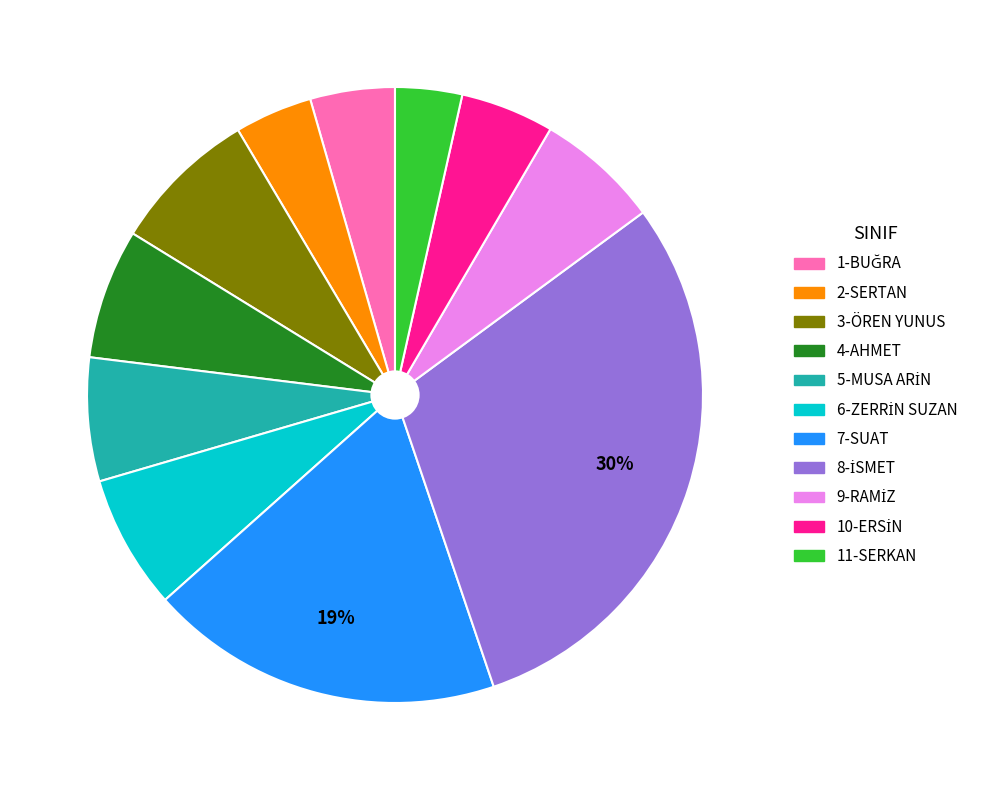

To the nearest percent, what is the average slice percentage?

9%